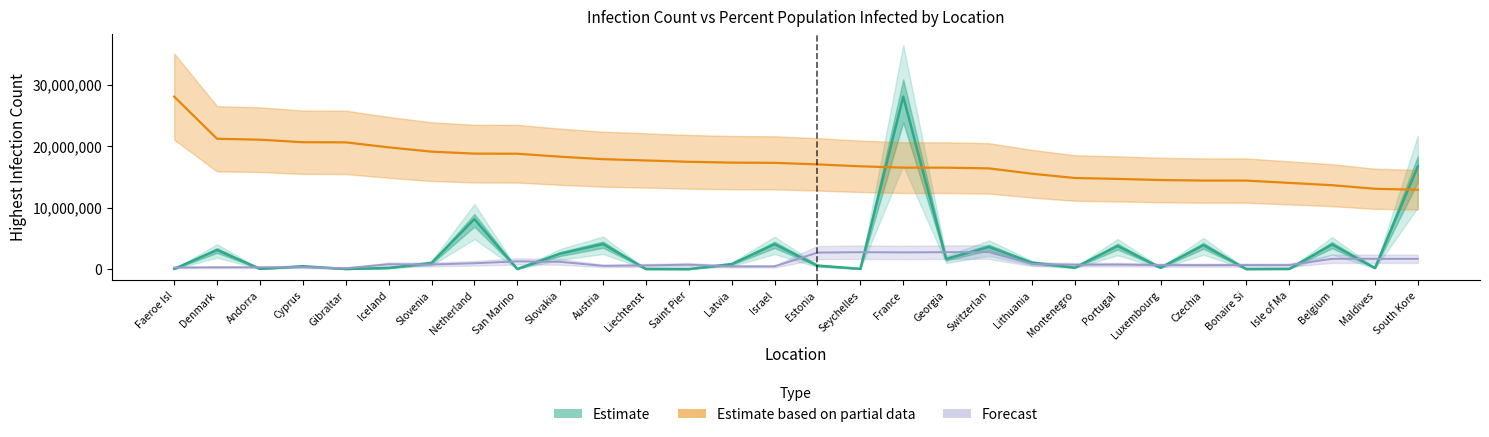

Which category has the highest value in the percentpopulationinfected series?

Faeroe Isl